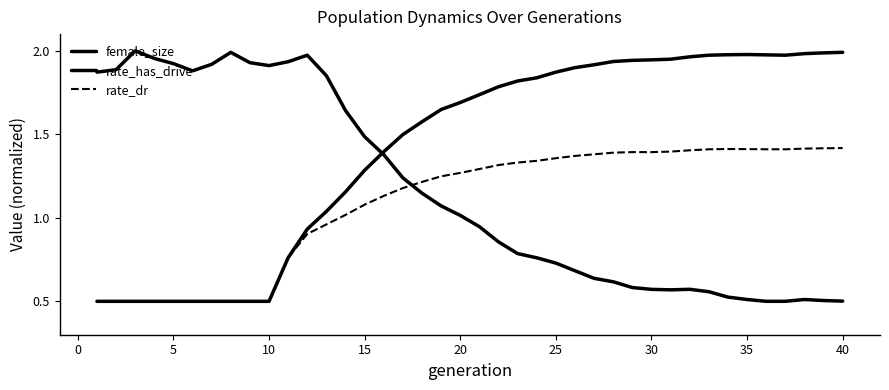

Which series has the widest spread of values?

female_size